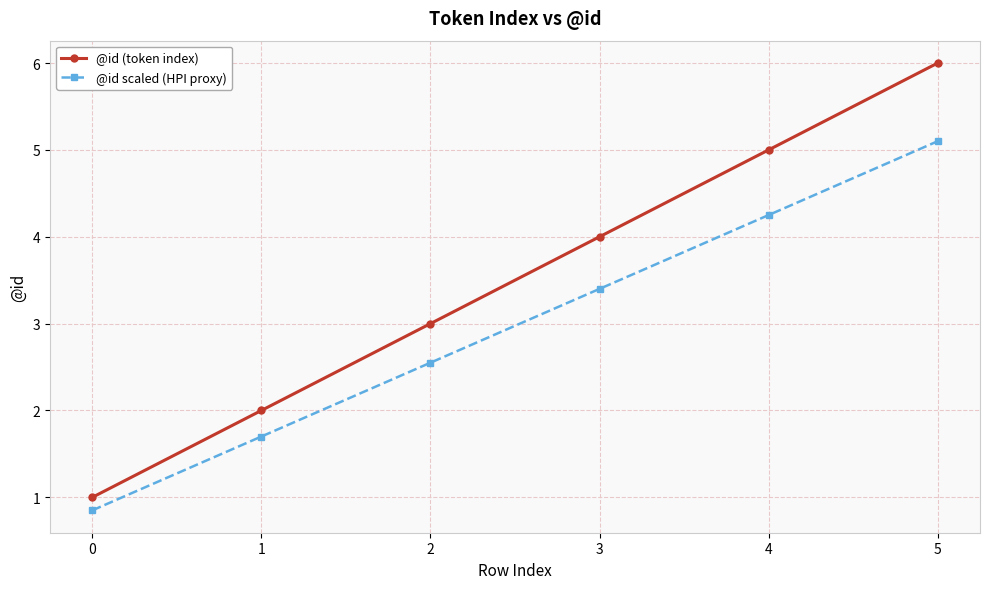

List the series in order of their peak value, lowest first.

@id scaled (HPI proxy), @id (token index)